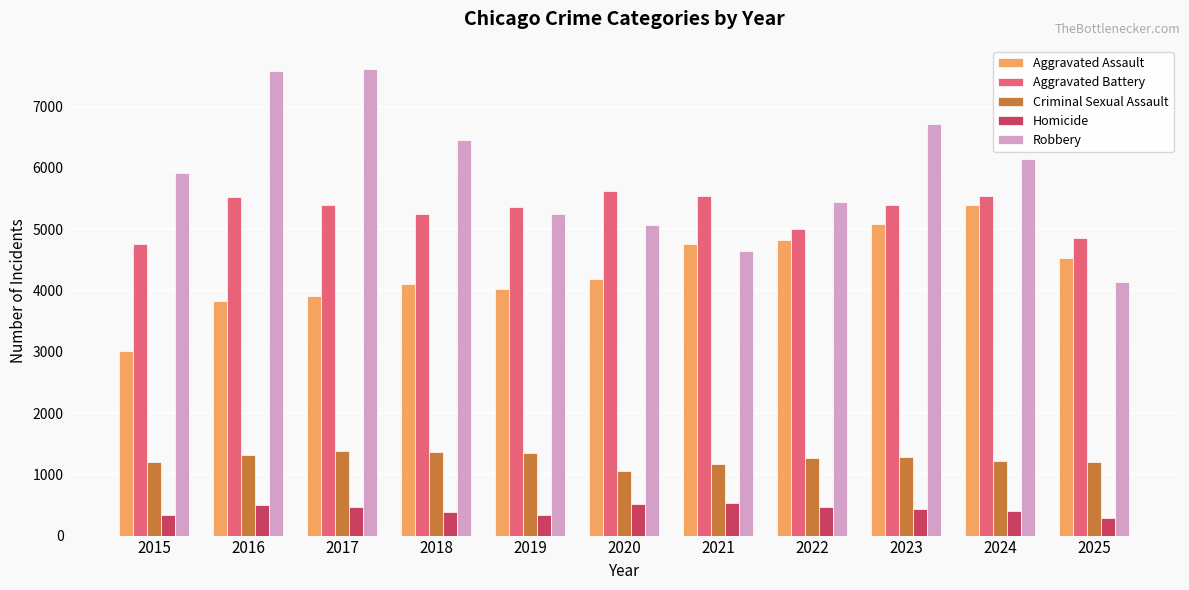

At 2022, list the series in order from largest to smallest.

Robbery, Aggravated Battery, Aggravated Assault, Criminal Sexual Assault, Homicide